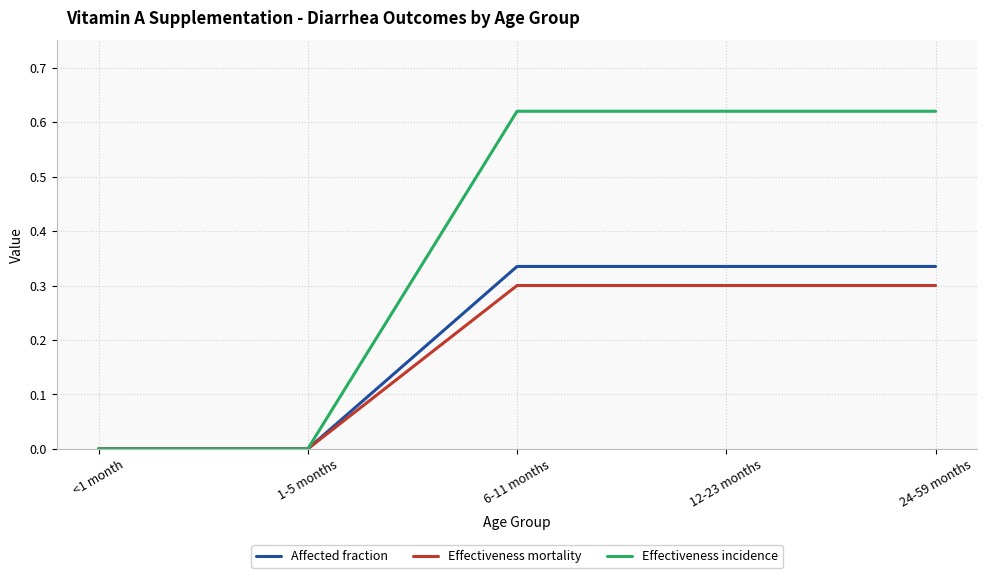

Which series has the widest spread of values?

Effectiveness incidence